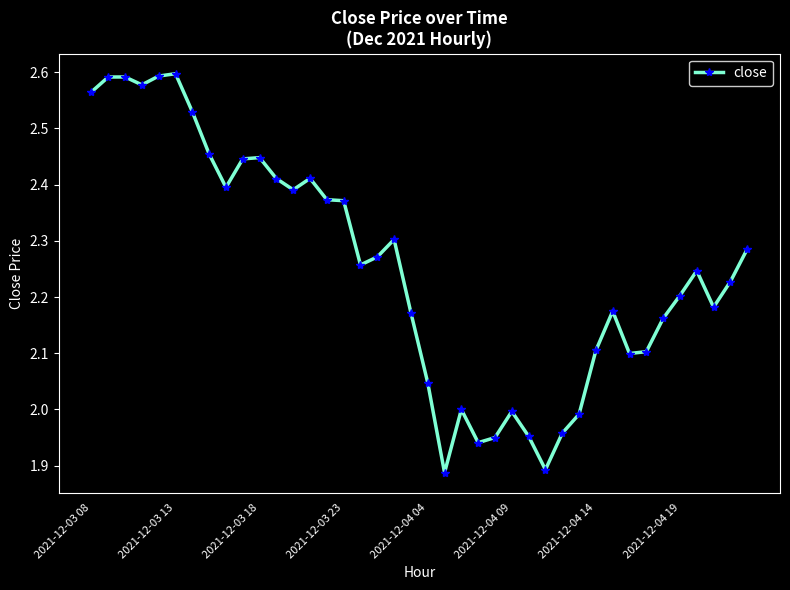

What is the difference between the maximum and second lowest values?

0.7